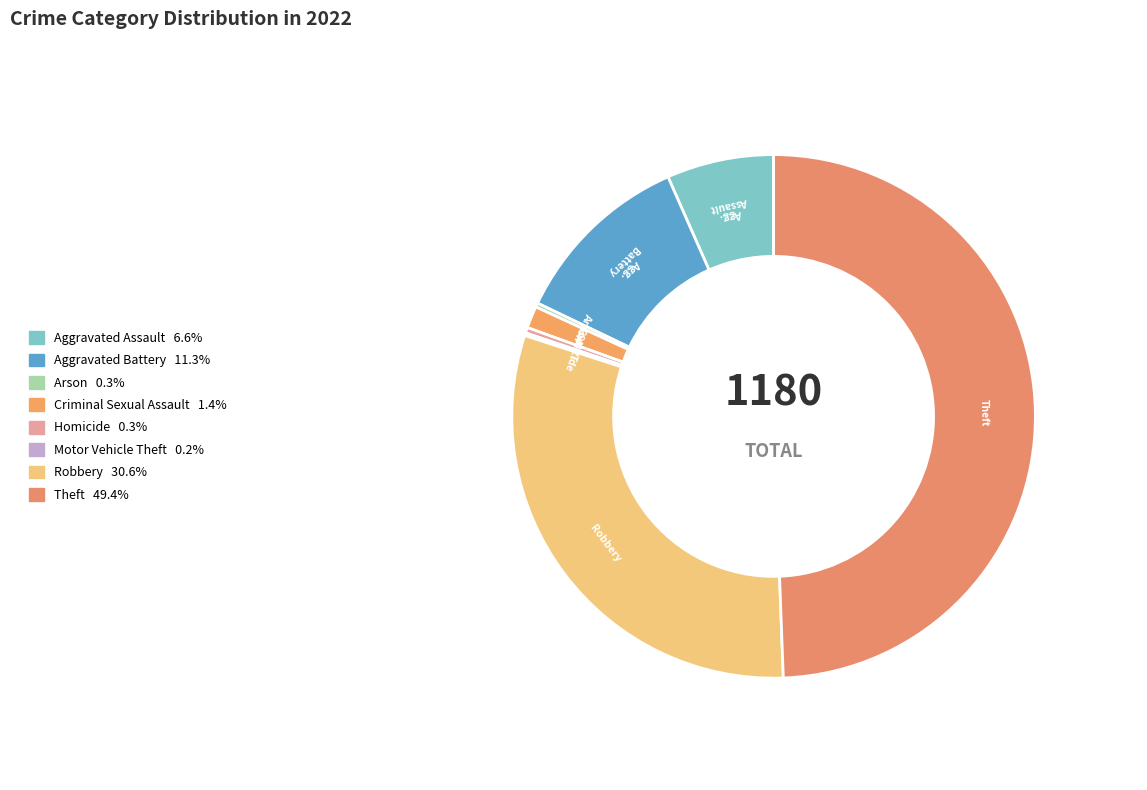

Does Agg. Battery represent more than half of the total?

No